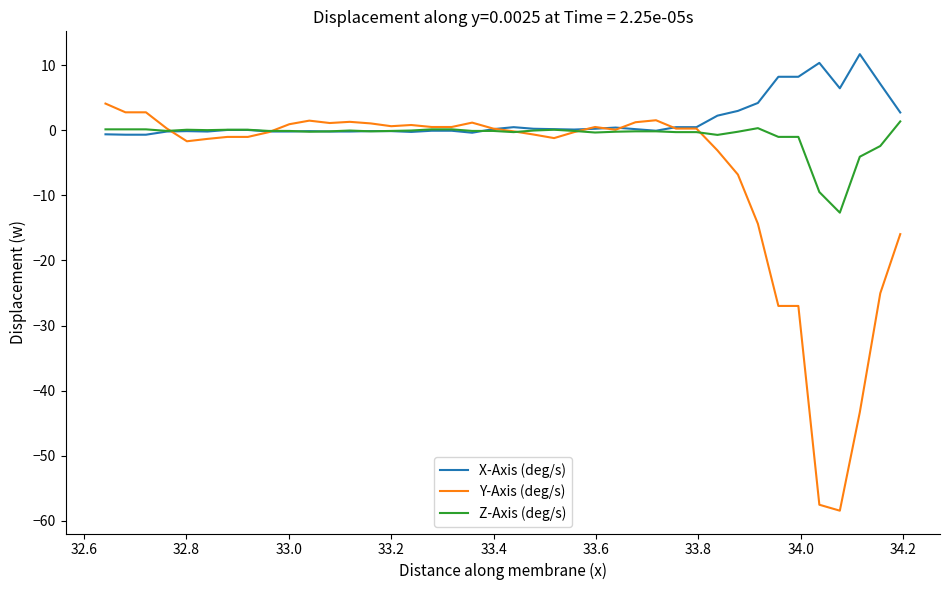

Which series has the largest range (max minus min)?

Y-Axis (deg/s)